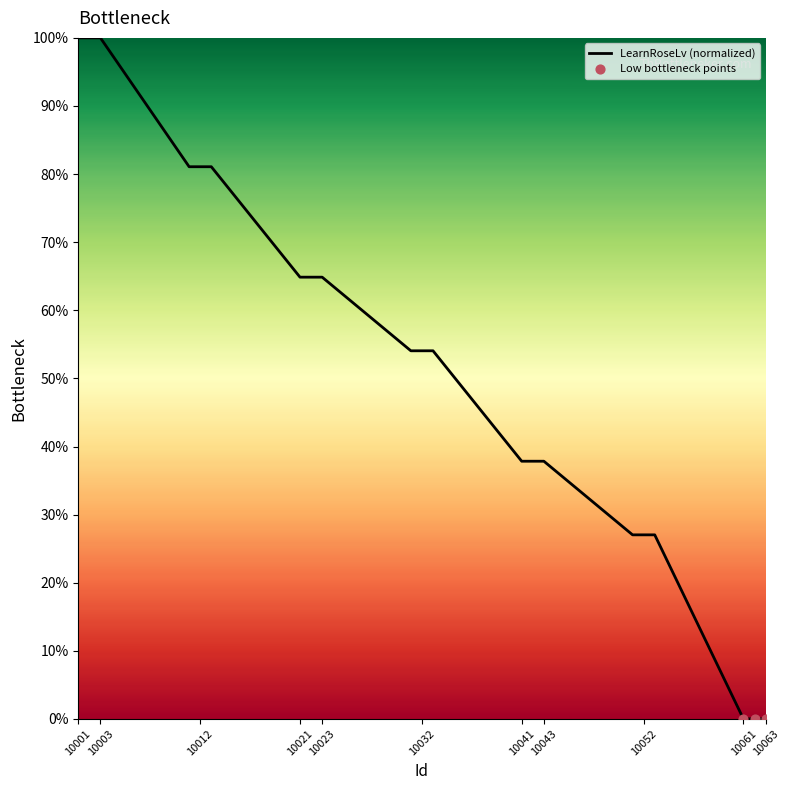

What is the maximum value shown in the chart?

100.0